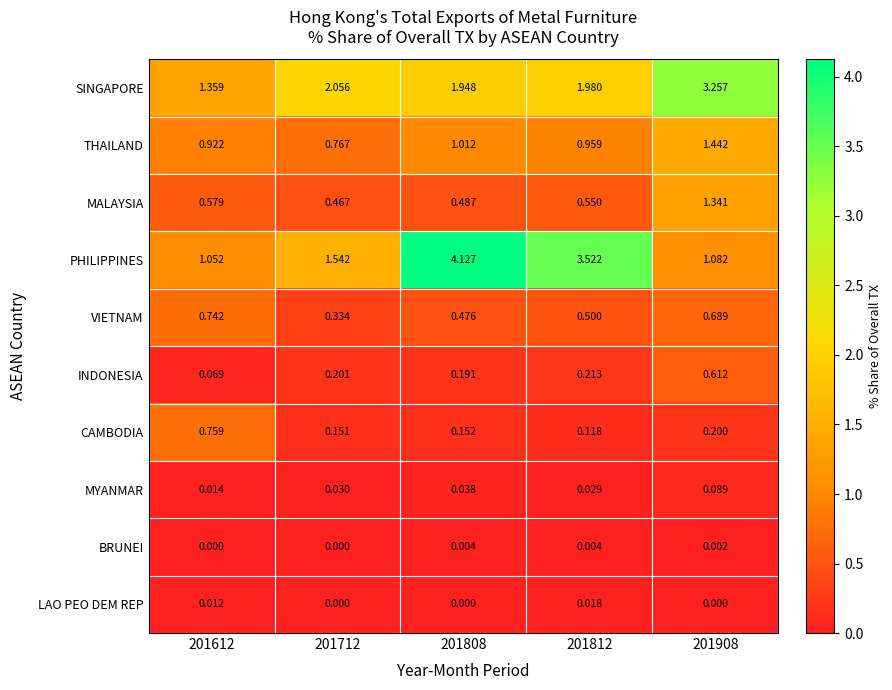

Is the value of PHILIPPINES at 201812 greater than the value of CAMBODIA at 201808?

Yes